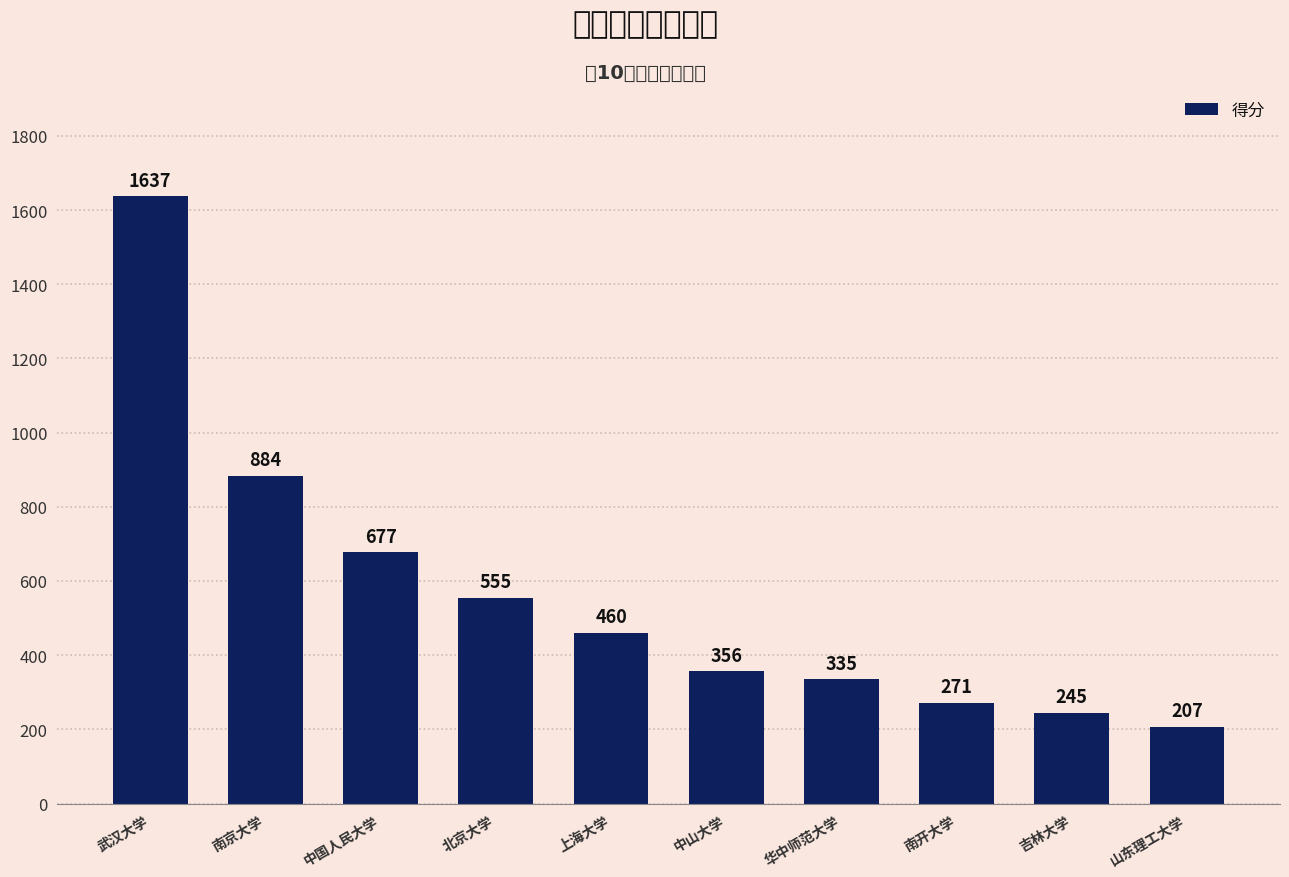

Are the bars grouped side by side (vs. stacked)?

No